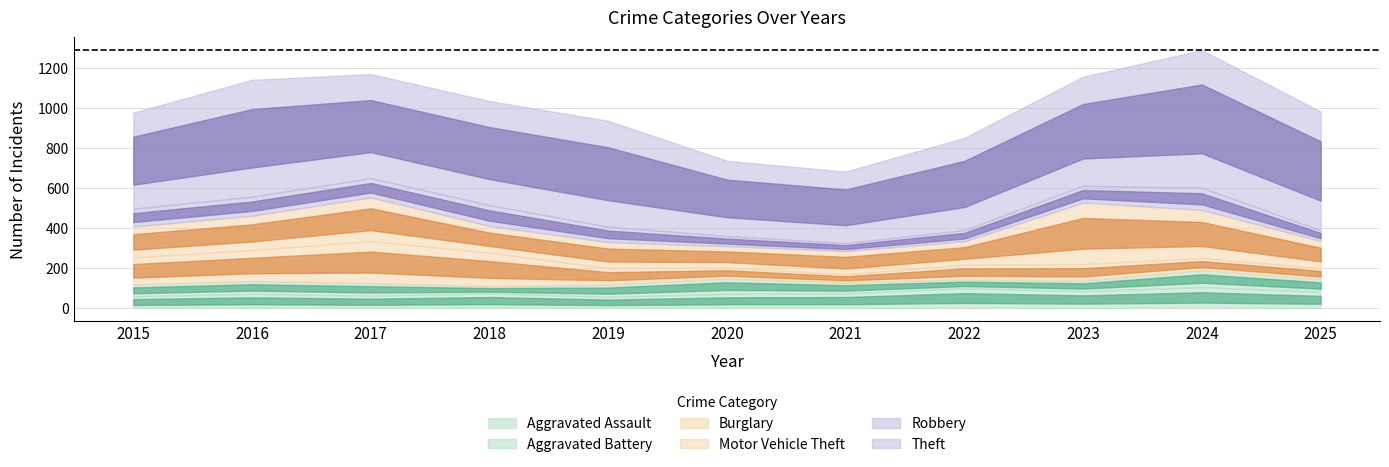

Reading left to right, list all the values displayed in this chart.

Aggravated Assault: 58	70	61	72	55	70	72	98	83	104	80
Aggravated Battery: 59	64	63	36	62	77	55	44	53	85	63
Burglary: 136	155	210	168	82	55	41	74	83	60	55
Motor Vehicle Theft: 154	172	219	134	130	107	116	117	308	241	137
Robbery: 89	95	96	104	77	50	40	56	84	111	53
Theft: 481	585	521	521	530	377	358	462	546	689	594